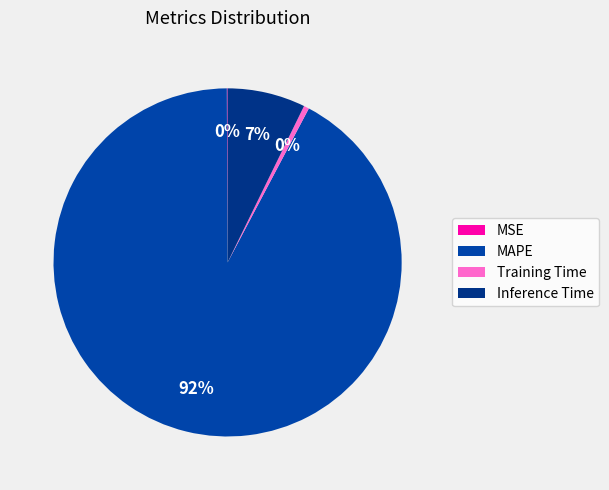

Is there a majority slice in this chart?

Yes